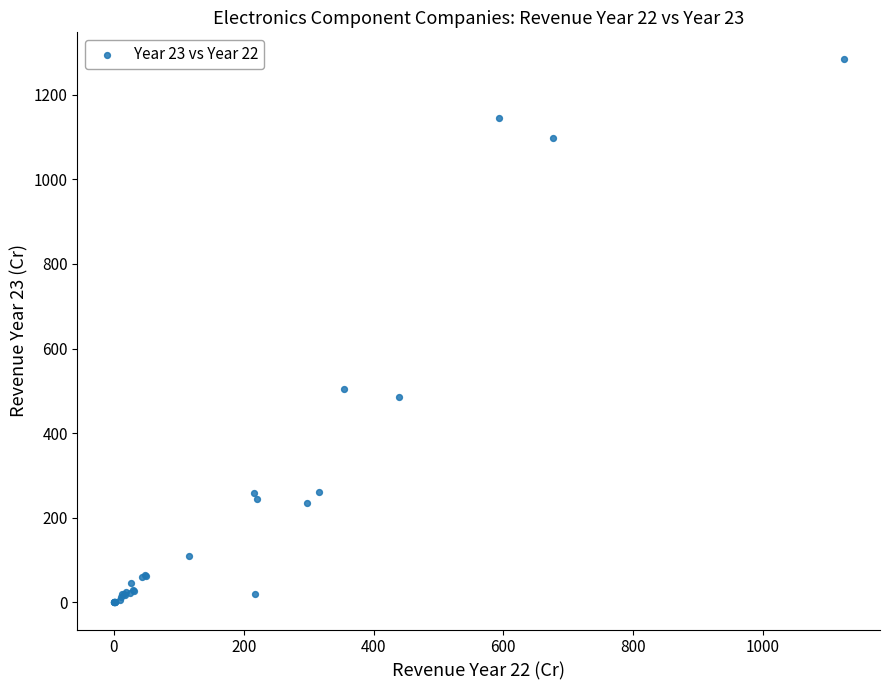

What Y value in the scatter plot is closest to 641?

505.2